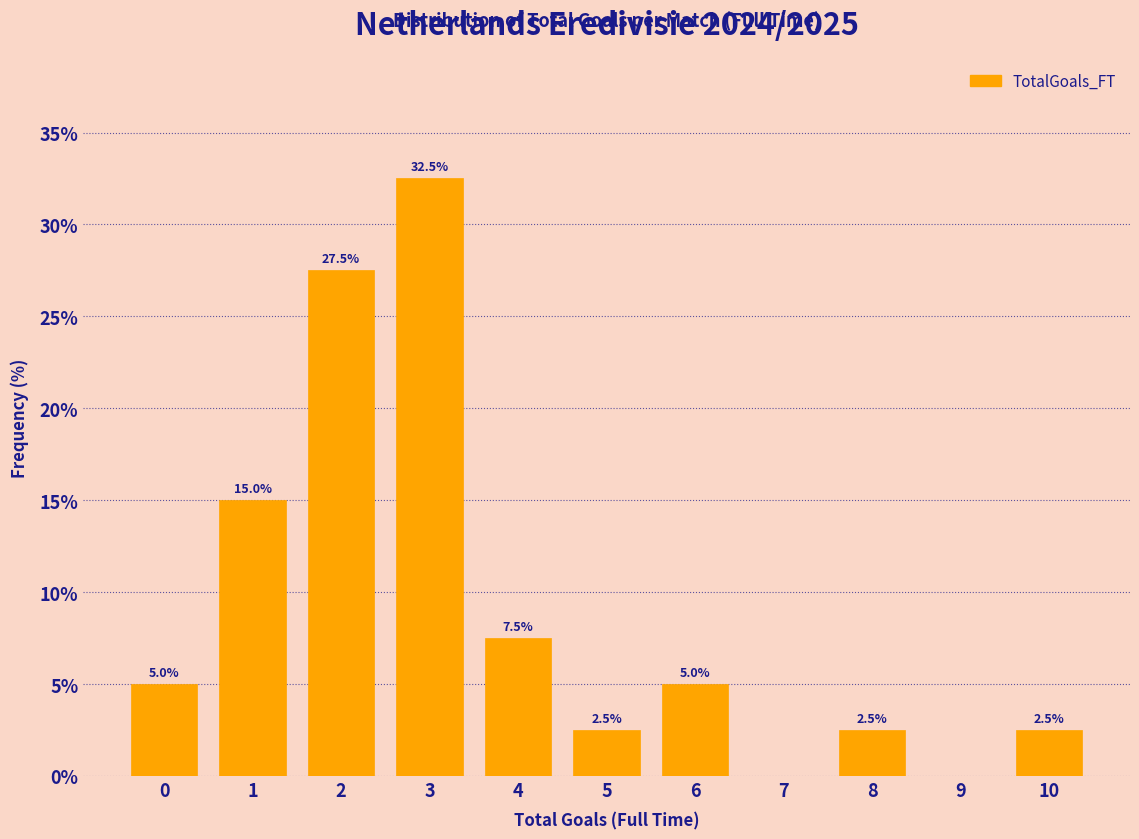

Reading left to right, extract all data points from this chart.

0=5.0	1=15.0	2=27.5	3=32.5	4=7.5	5=2.5	6=5.0	7=0.0	8=2.5	9=0.0	10=2.5